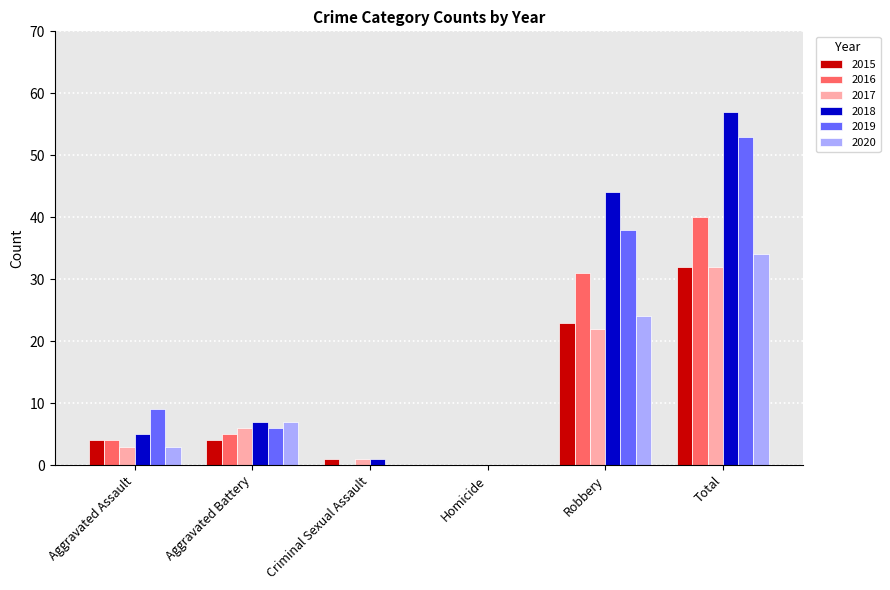

Between Aggravated Assault and Total, which series saw the biggest shift?

2018